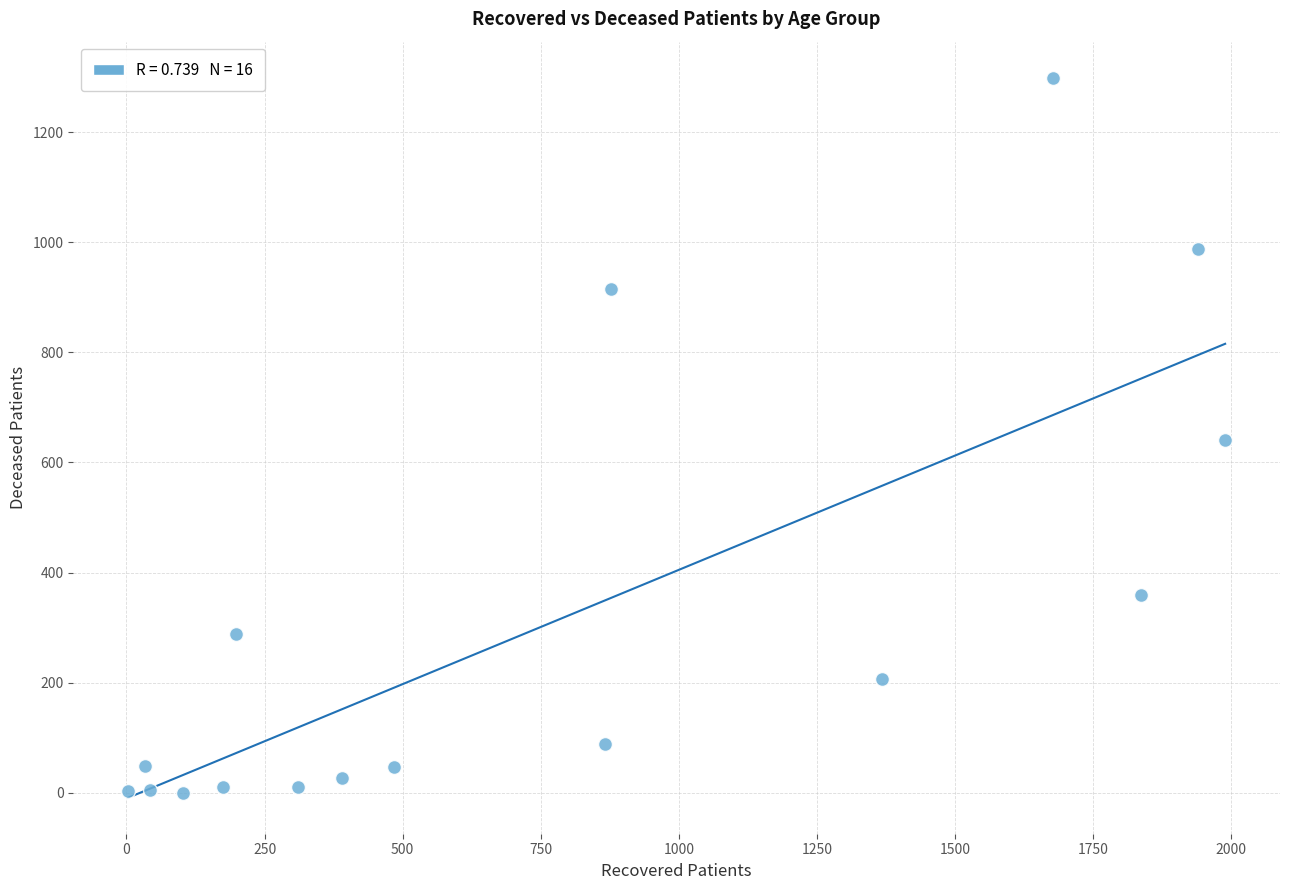

What is the range of Y values (max minus min)?

1299